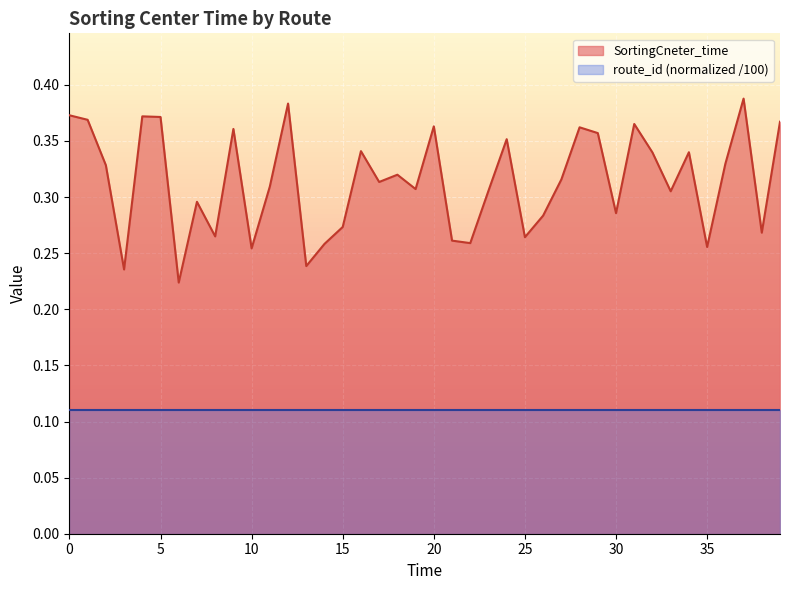

What is the difference between the values at 29 and 7?

0.1